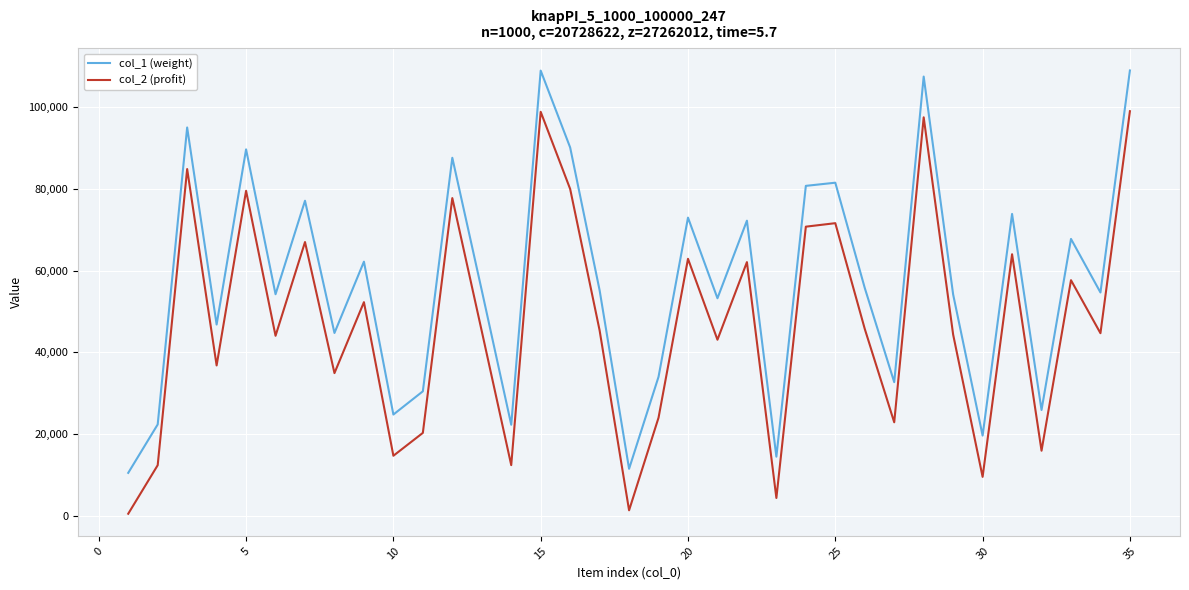

True or false: col_1 (weight) and col_2 (profit) intersect in this chart.

False